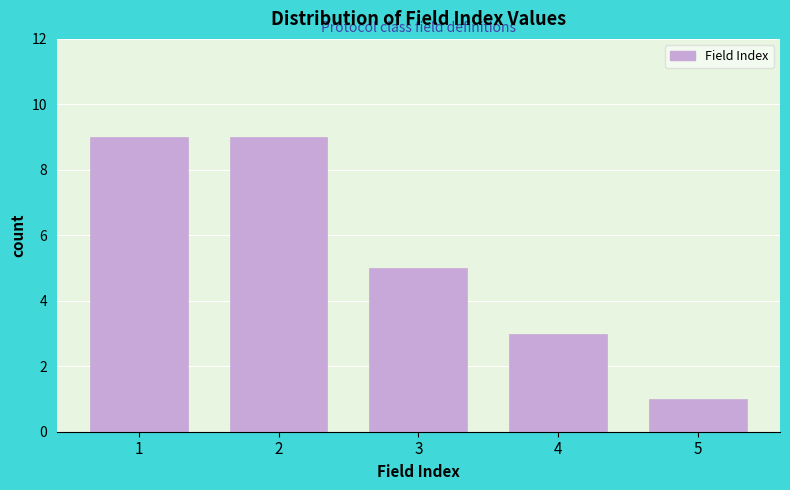

Reading left to right, list all the values displayed in this chart.

9	9	5	3	1